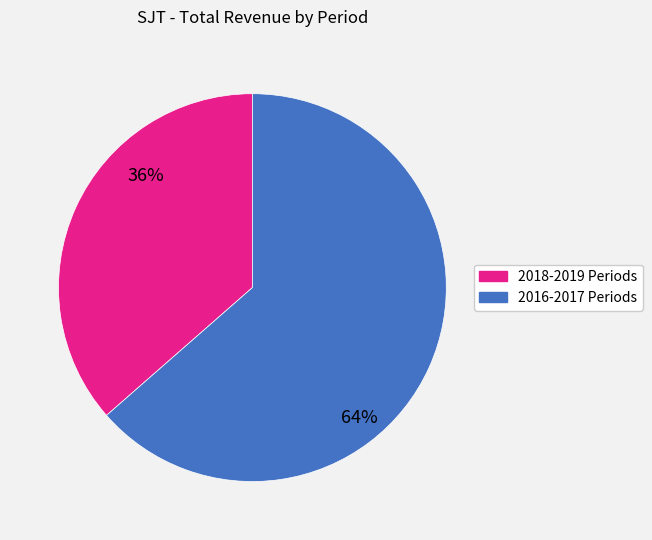

Is there a majority slice in this chart?

Yes